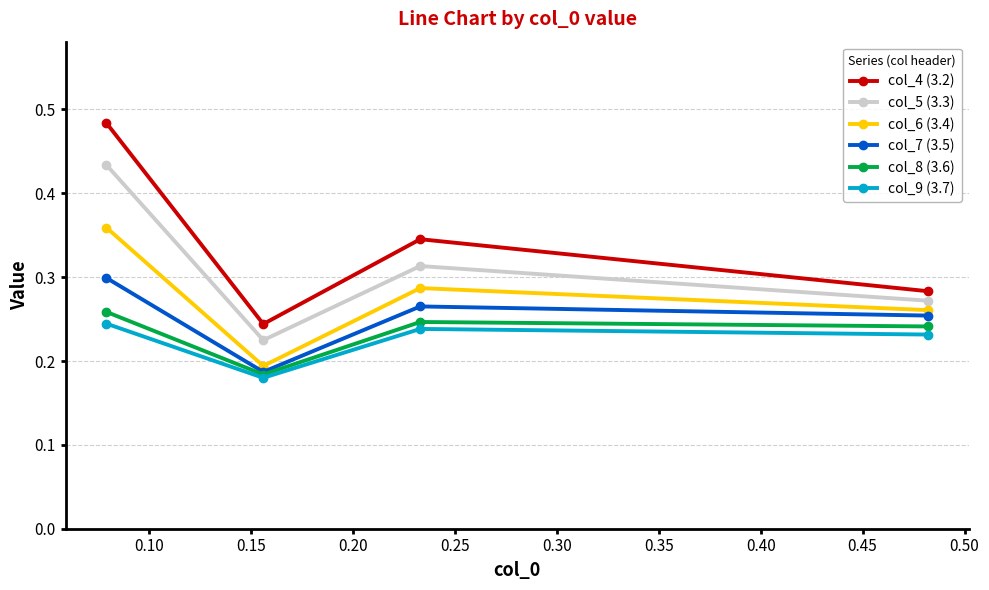

Is this an area chart (filled region under the line)?

No